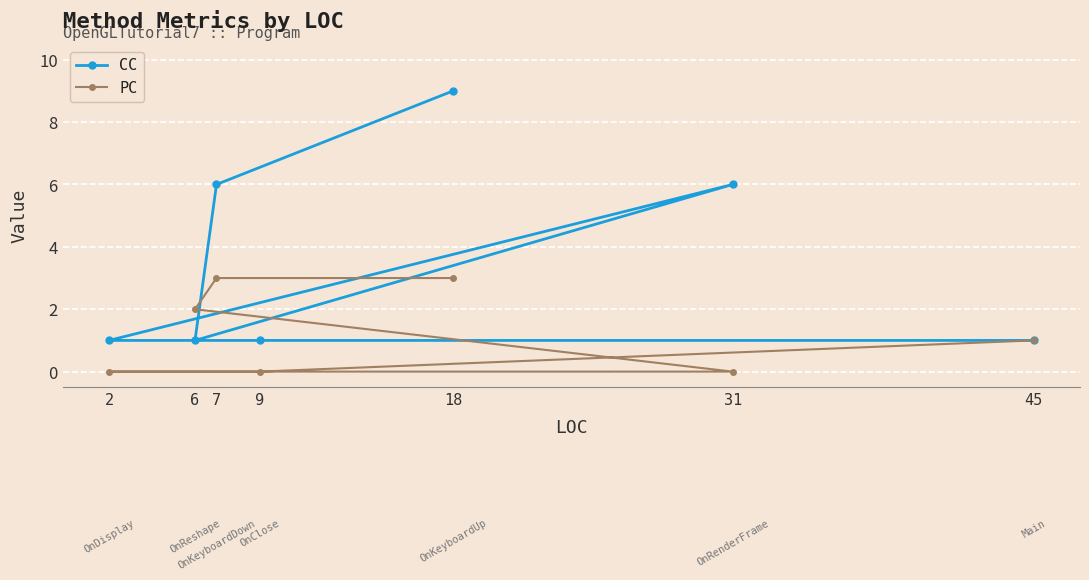

Is it true that CC equals 6 at 7?

True